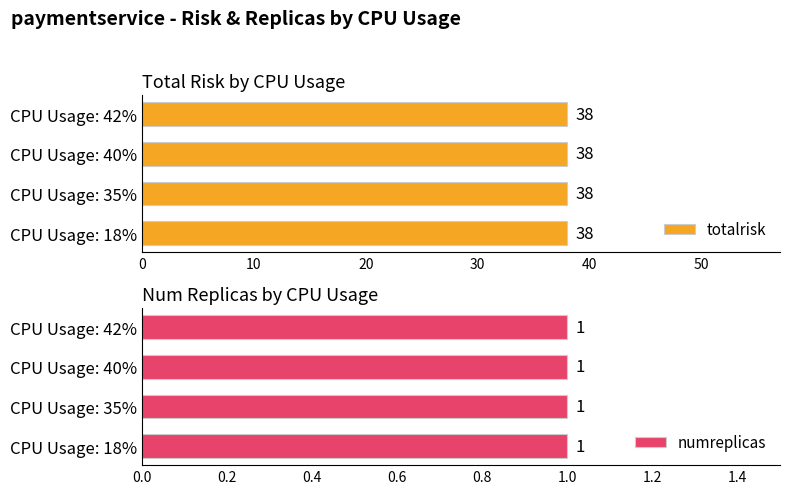

Which series changed the most between 35 and 40?

totalrisk